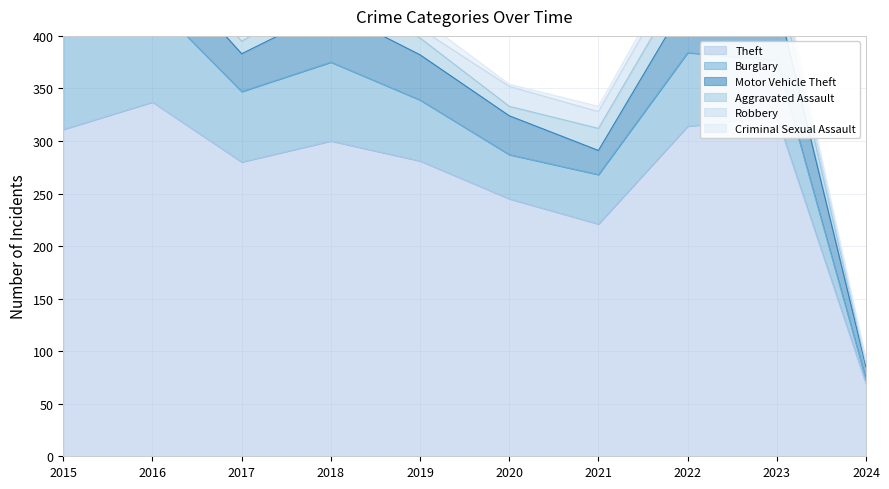

Reading right to left, what are all the values shown in this chart?

Theft: 2024=69	2023=323	2022=314	2021=221	2020=245	2019=281	2018=300	2017=280	2016=337	2015=311
Burglary: 2024=4	2023=54	2022=70	2021=47	2020=42	2019=58	2018=75	2017=67	2016=96	2015=90
Motor Vehicle Theft: 2024=12	2023=58	2022=50	2021=23	2020=37	2019=43	2018=50	2017=36	2016=44	2015=27
Aggravated Assault: 2024=3	2023=22	2022=23	2021=21	2020=9	2019=16	2018=19	2017=12	2016=13	2015=12
Robbery: 2024=2	2023=12	2022=19	2021=16	2020=19	2019=9	2018=11	2017=13	2016=15	2015=8
Criminal Sexual Assault: 2024=2	2023=8	2022=8	2021=5	2020=2	2019=10	2018=4	2017=9	2016=3	2015=6